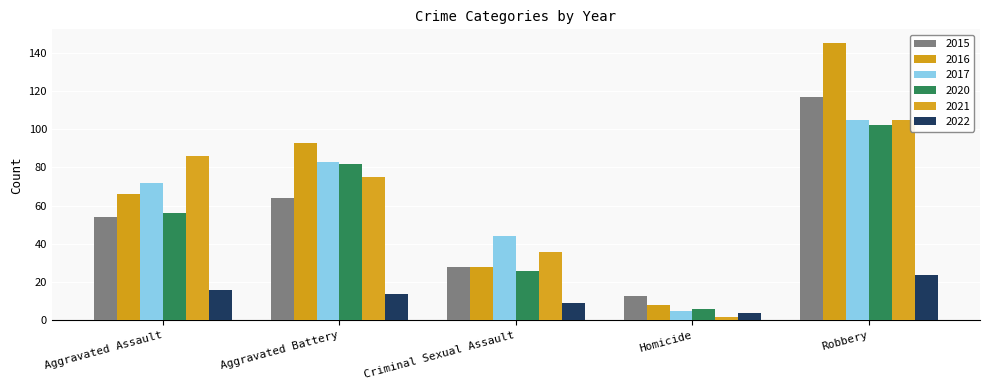

Where is 2015 nearest to the value 65?

Aggravated Battery